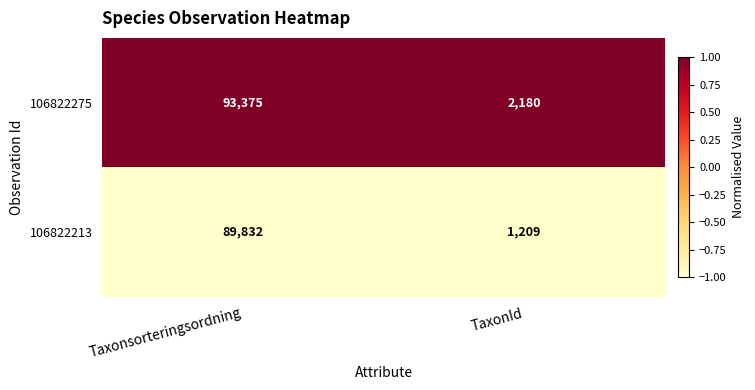

Which series has the largest total across all categories?

106822275